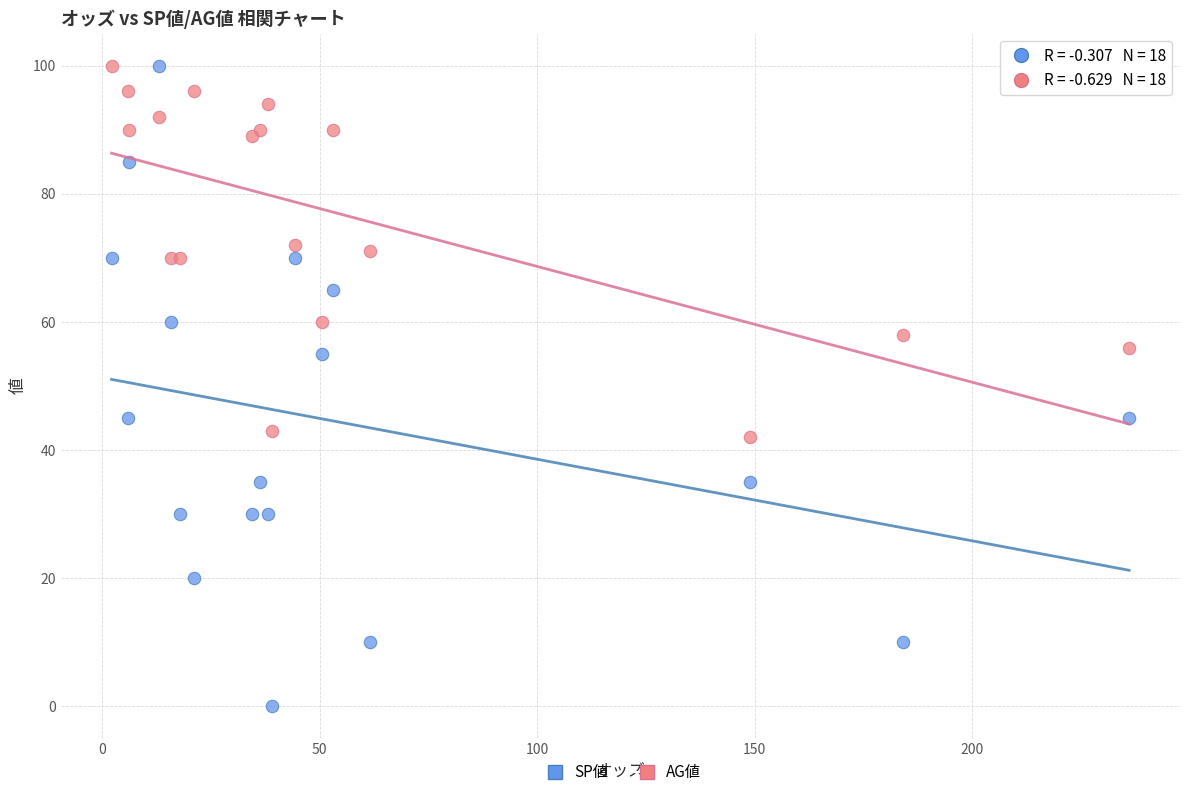

Which series has the widest spread of Y values?

SP値